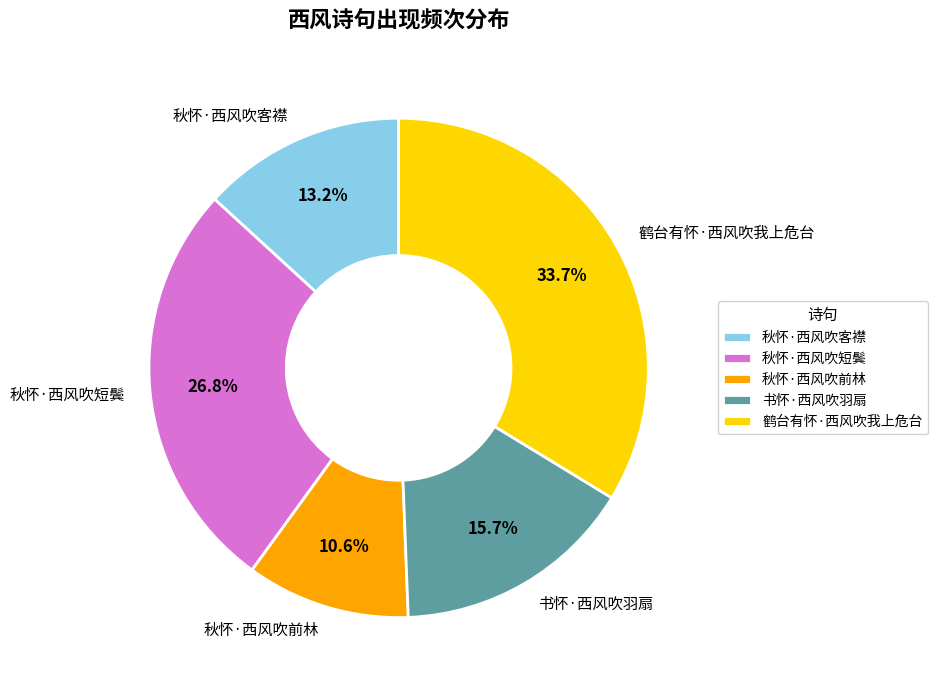

Between 鹤台有怀·西风吹我上危台 and 书怀·西风吹羽扇, which is larger?

鹤台有怀·西风吹我上危台